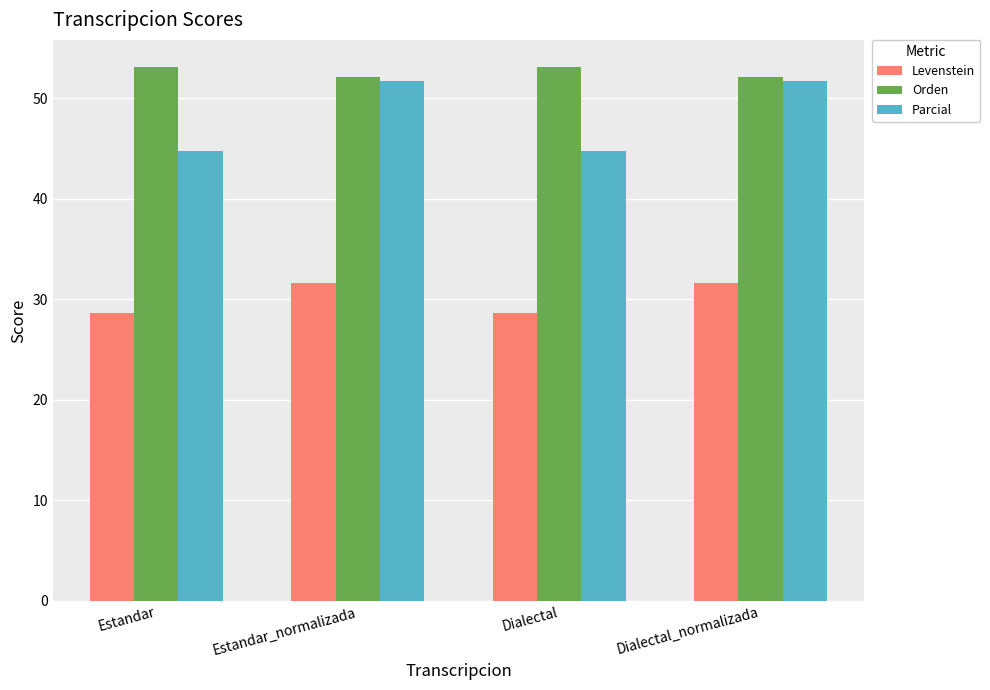

What is the highest value of the Levenstein series?

31.6